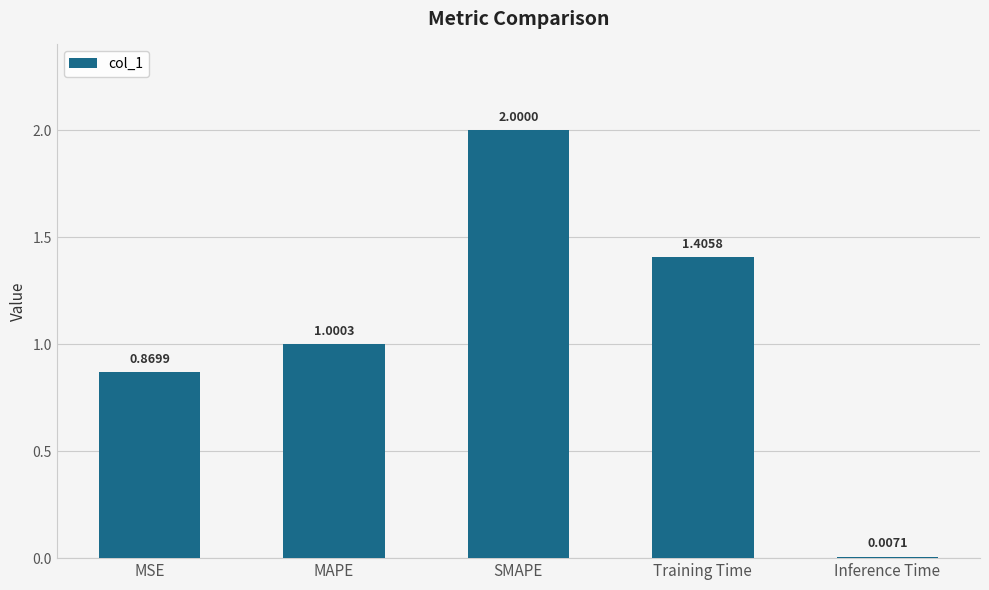

What is the sum of all values?

5.3